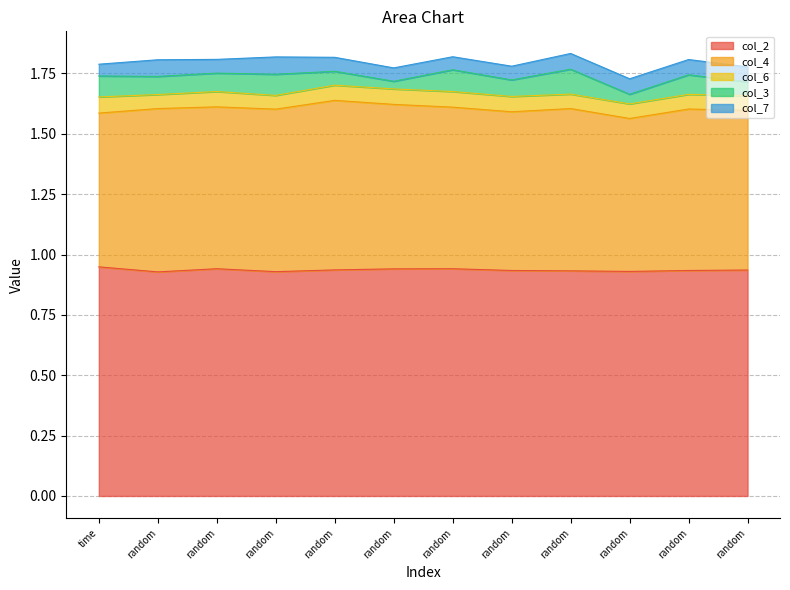

Which series changed the most between random and random?

col_3